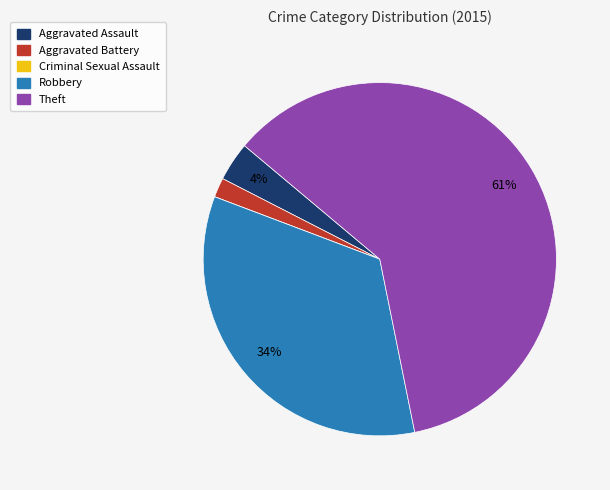

Which has a higher value, Robbery or Theft?

Theft